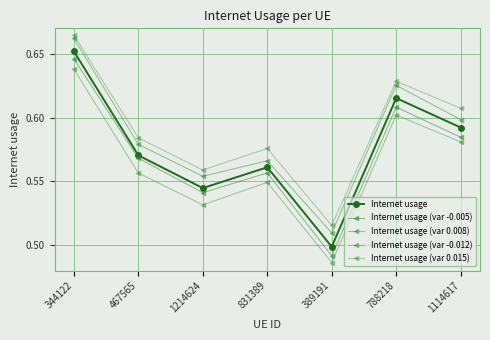

The Internet usage (var 0.008) series shows 0.6 at 831389. True or false?

True